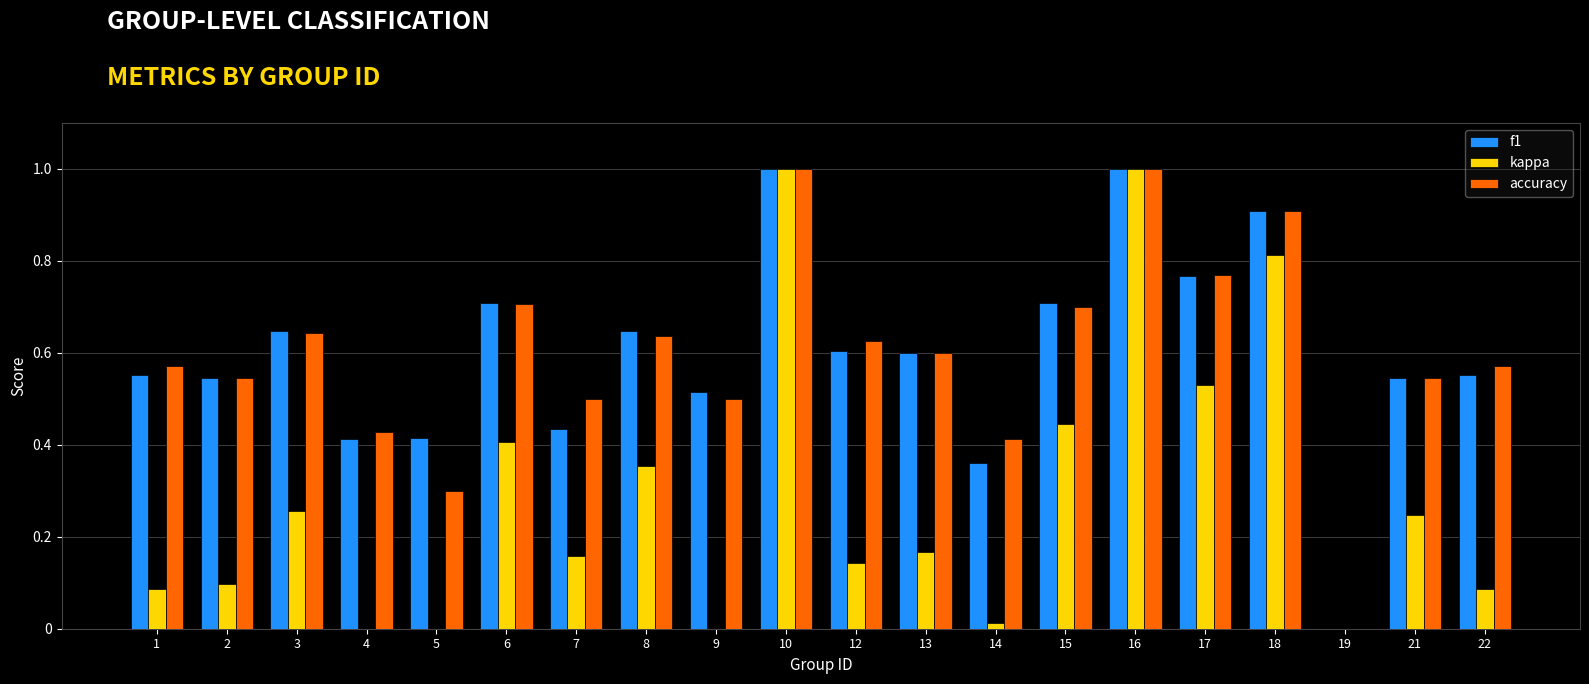

Is it true that f1 equals 0.6 at 12?

True